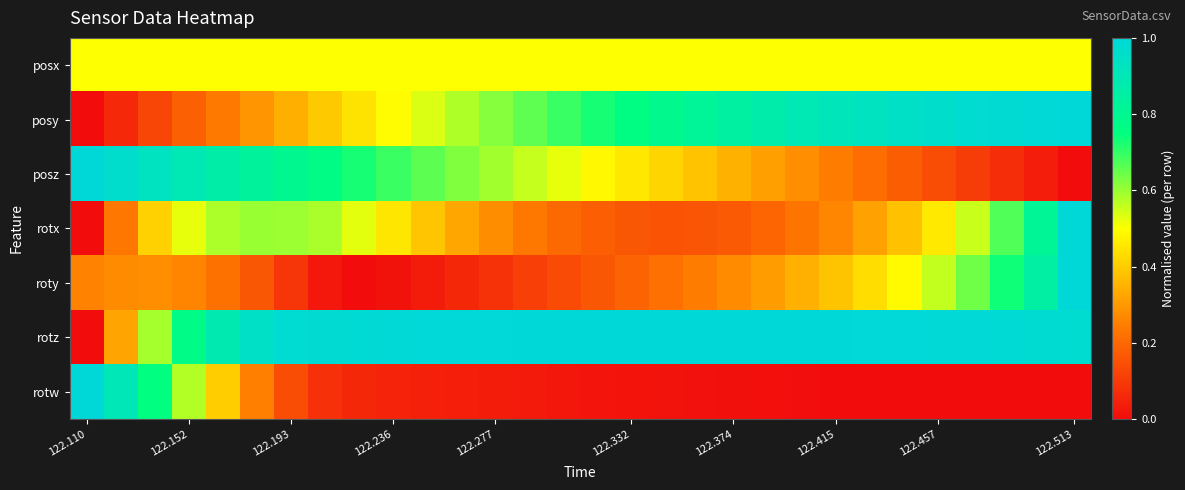

How many distinct data groups are displayed?

7